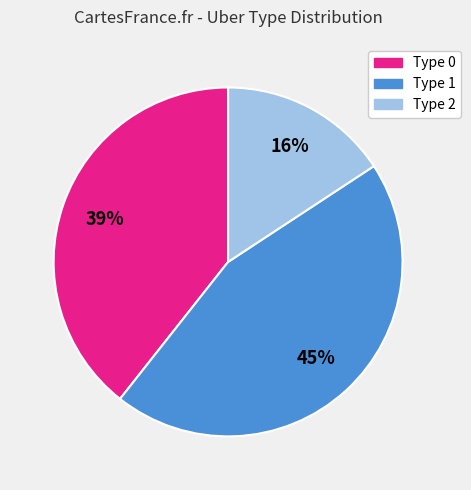

How many segments does this pie chart have?

3